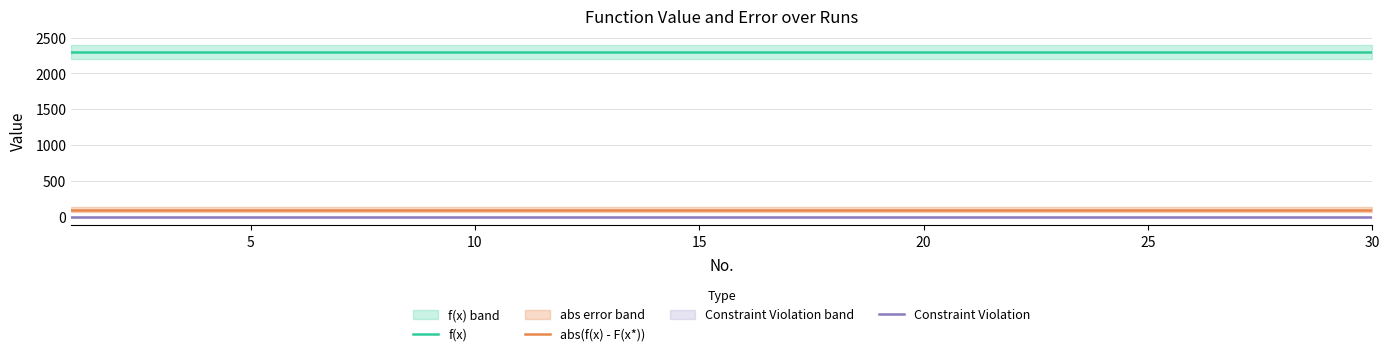

Which series has the widest spread of values?

f(x)